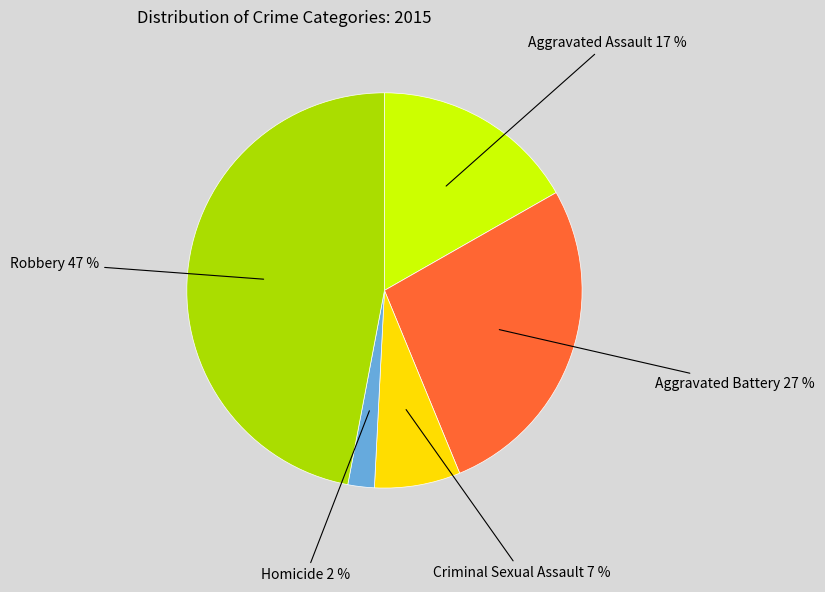

Combined, do Aggravated Battery and Criminal Sexual Assault account for over 50%?

No